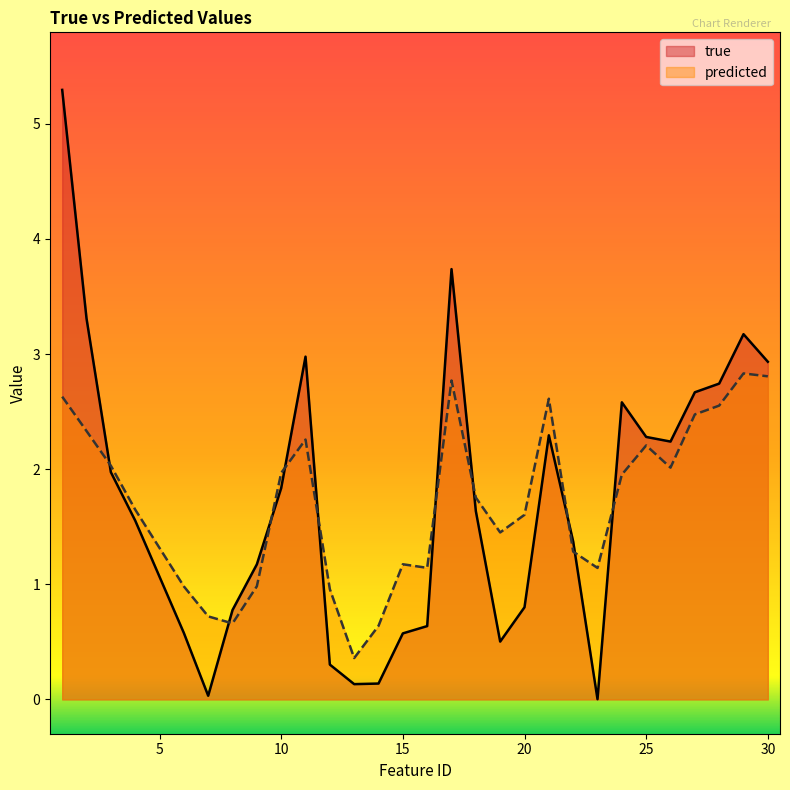

What are all the series names shown in the legend?

true, predicted